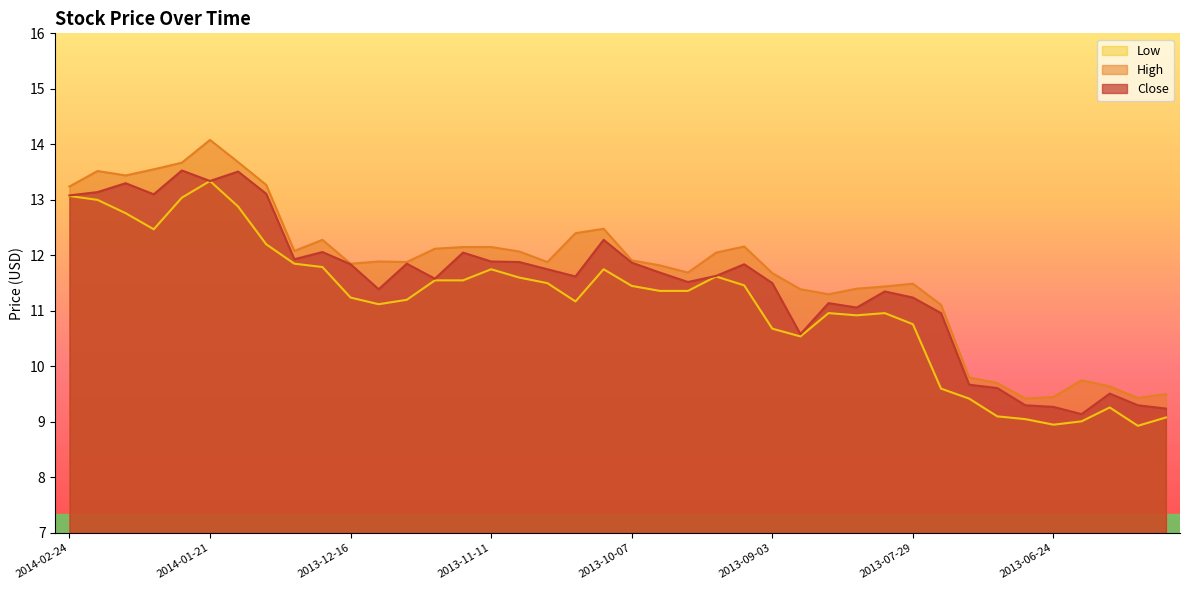

List the series in order of their peak value, highest first.

High, Close, Low